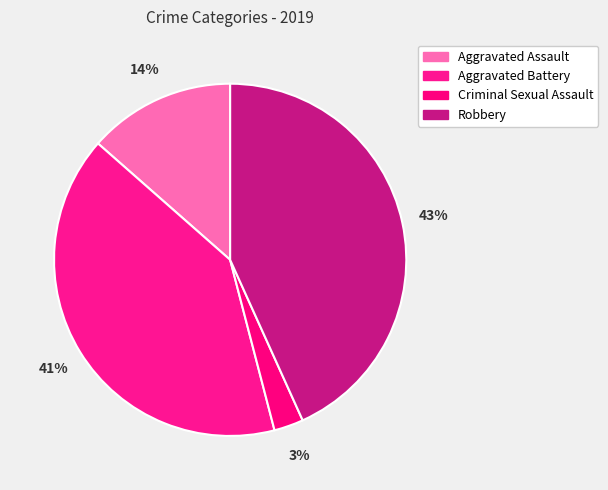

To the nearest percent, what portion does Aggravated Assault represent?

14%